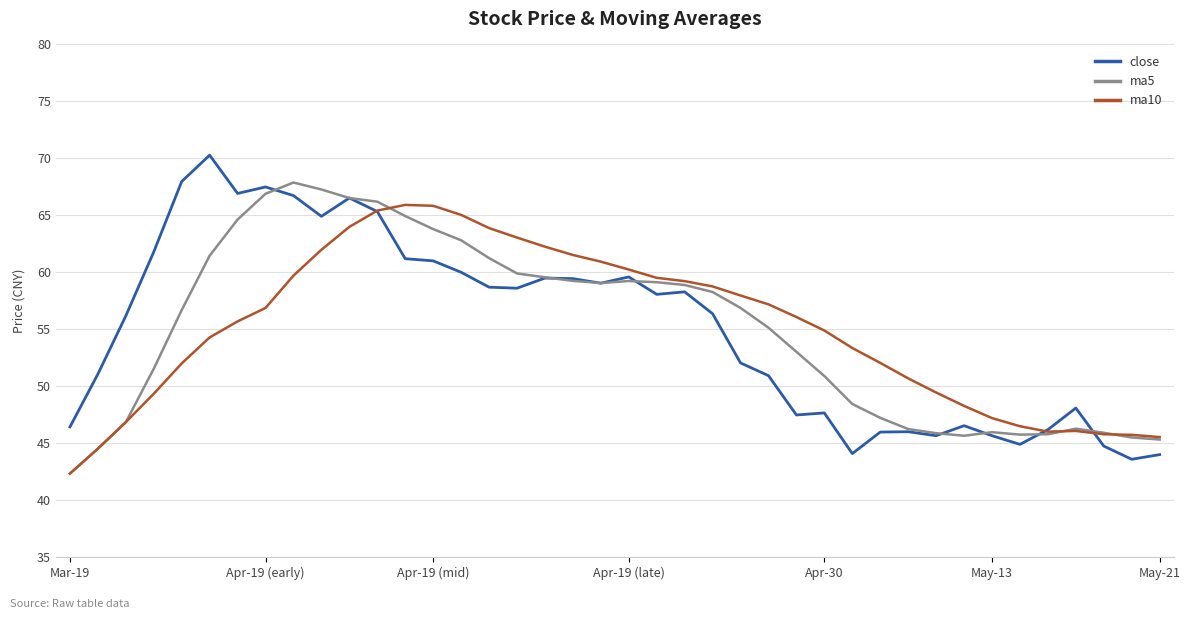

List the series in order of their peak value, highest first.

close, ma5, ma10